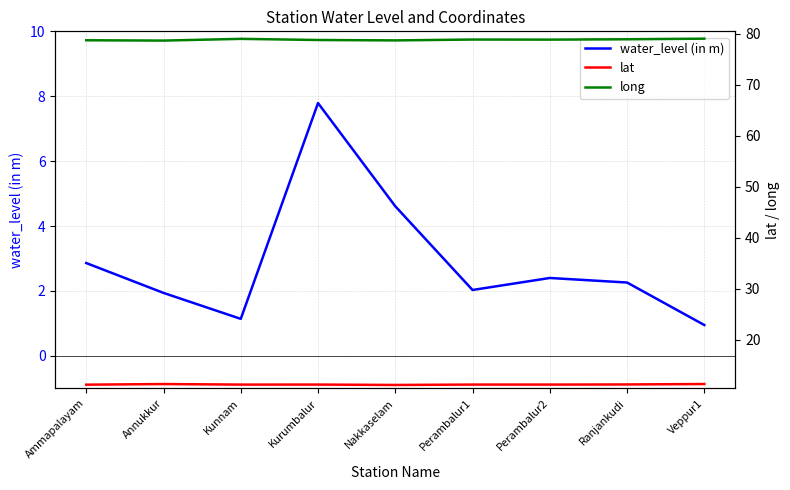

True or false: lat and long cross at least once.

False